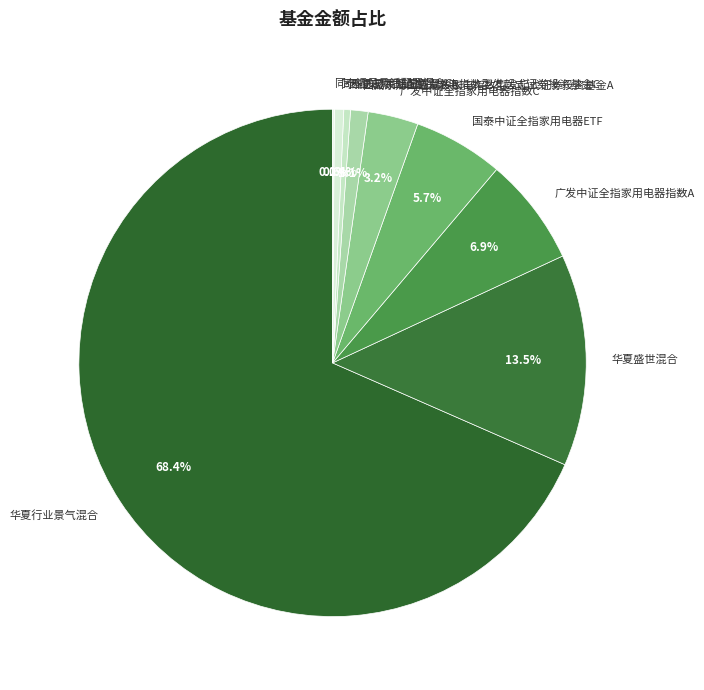

The 华夏盛世混合 slice represents 1% of the pie. True or false?

False